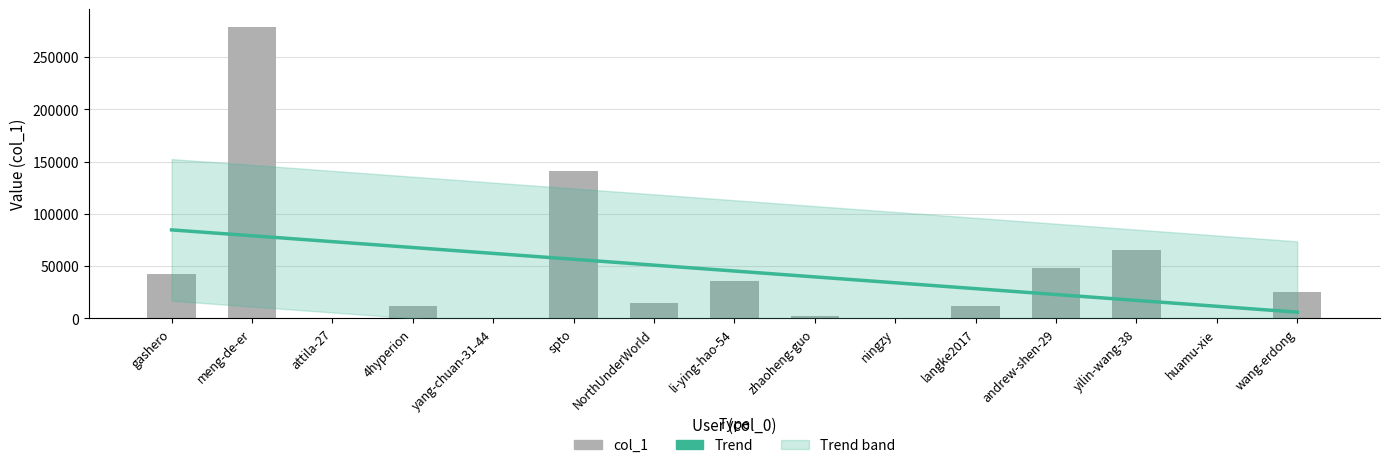

Approximately how many times larger is the value at attila-27 compared to yang-chuan-31-44?

0.9